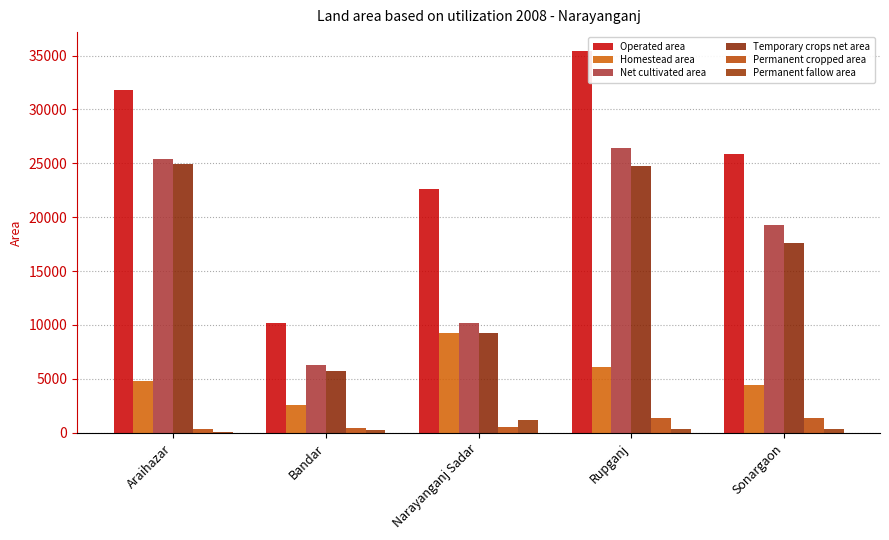

At which label does Temporary crops net area first exceed 17649?

Araihazar